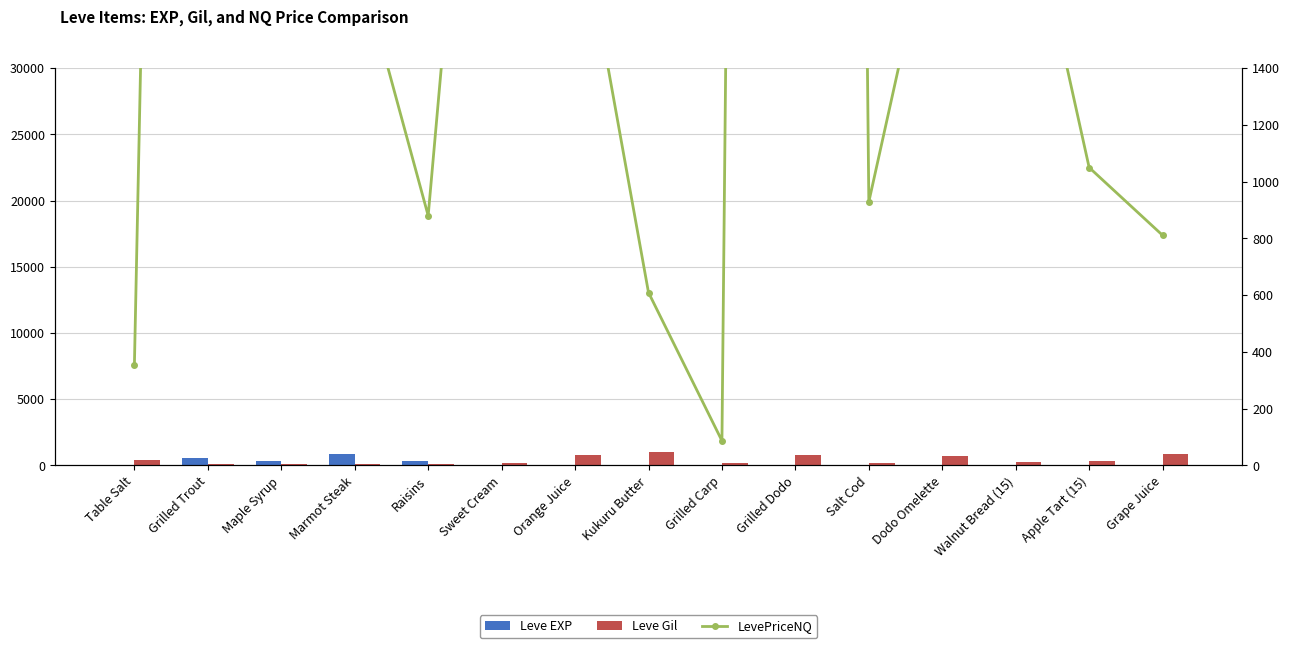

Which series has the largest total across all categories?

LevePriceNQ